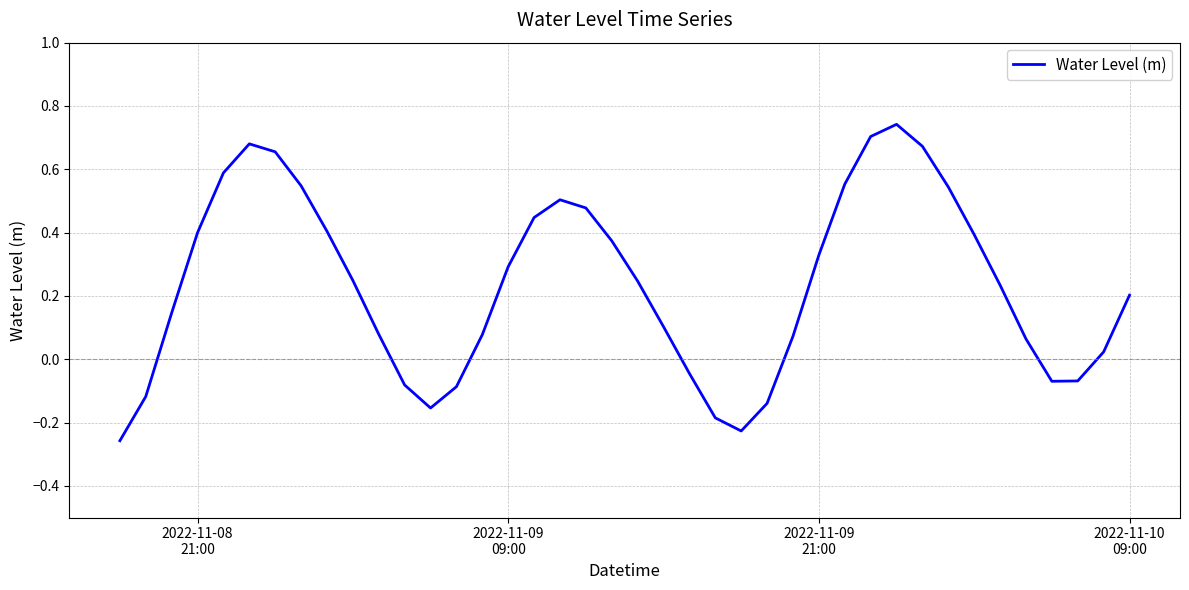

What is the difference between the maximum and minimum values?

1.0